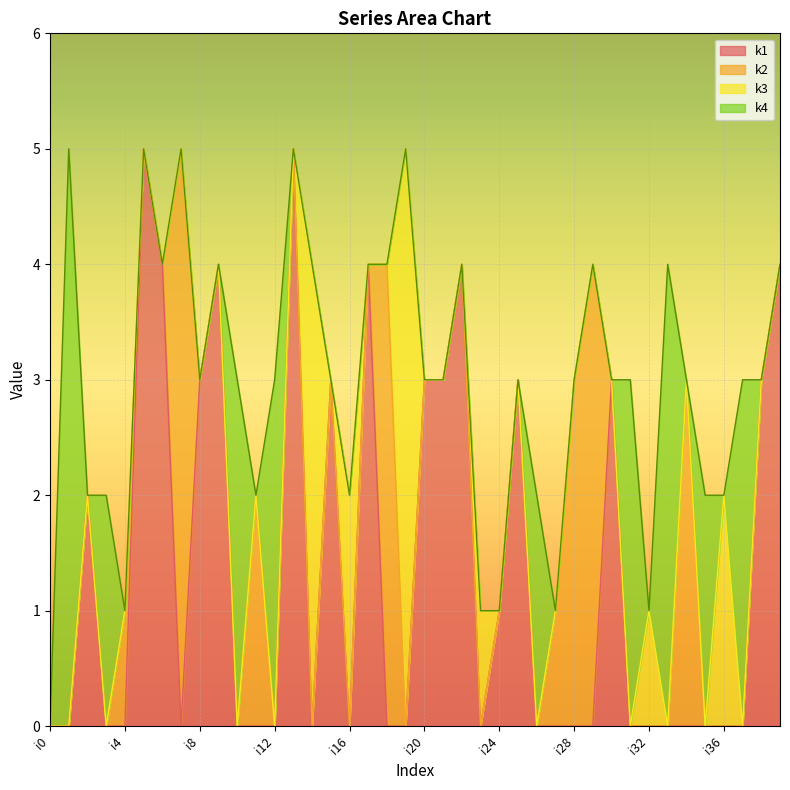

What is the difference between the second highest and minimum values in the k2 series?

4